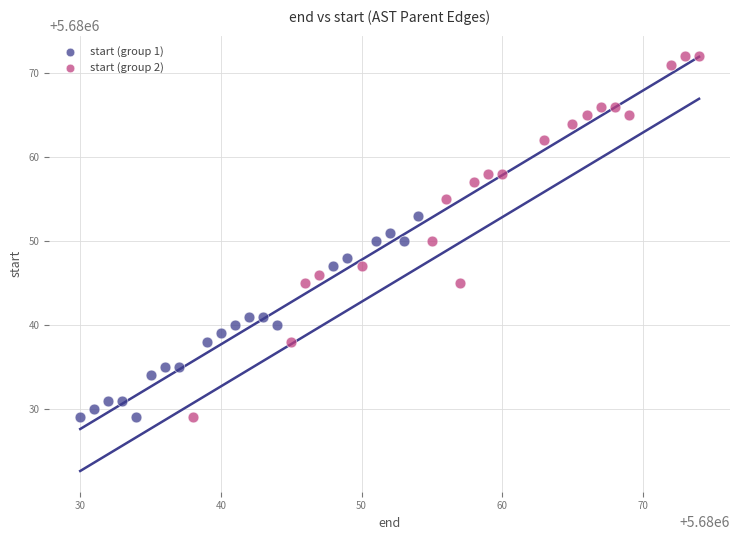

Which series has the largest Y range (max minus min)?

start (group 2)